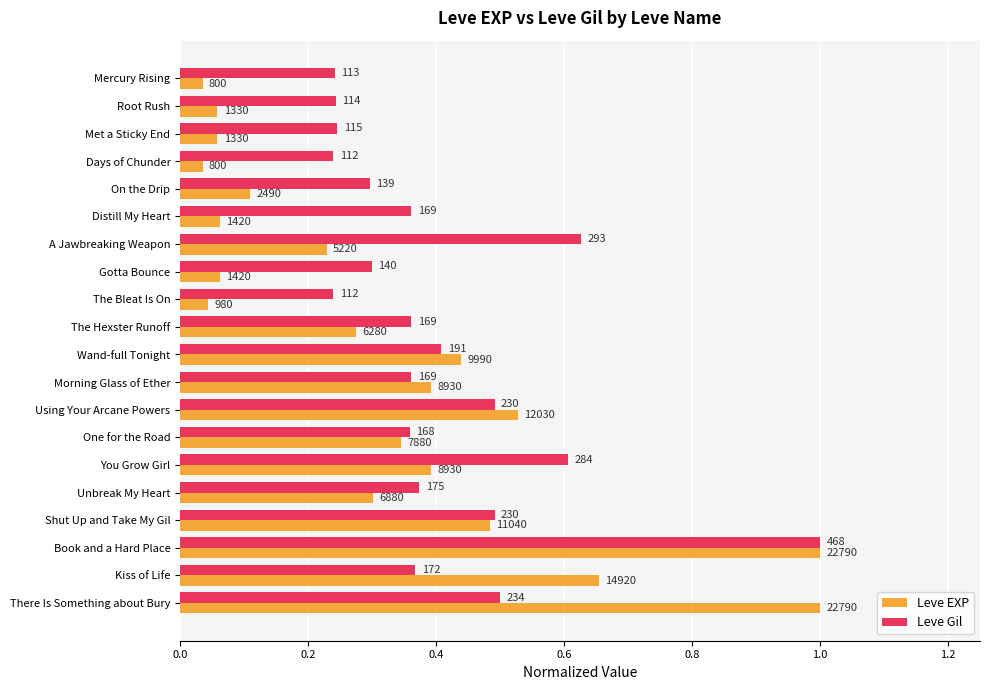

What are all the series names shown in the legend?

Leve EXP, Leve Gil